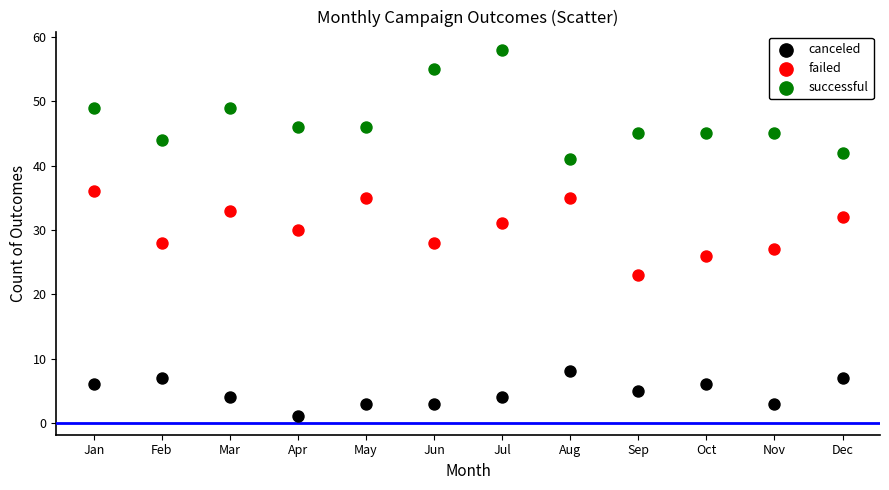

Which series reaches the minimum Y coordinate?

canceled